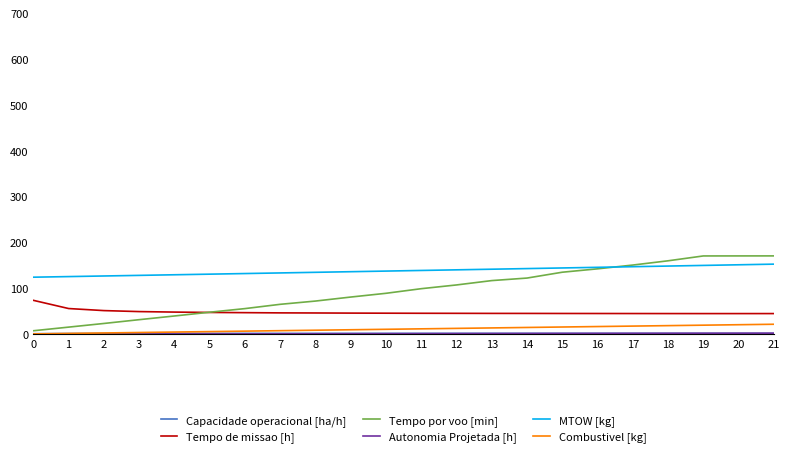

The value of Tempo de missao [h] at 4 is 22.0. True or false?

False